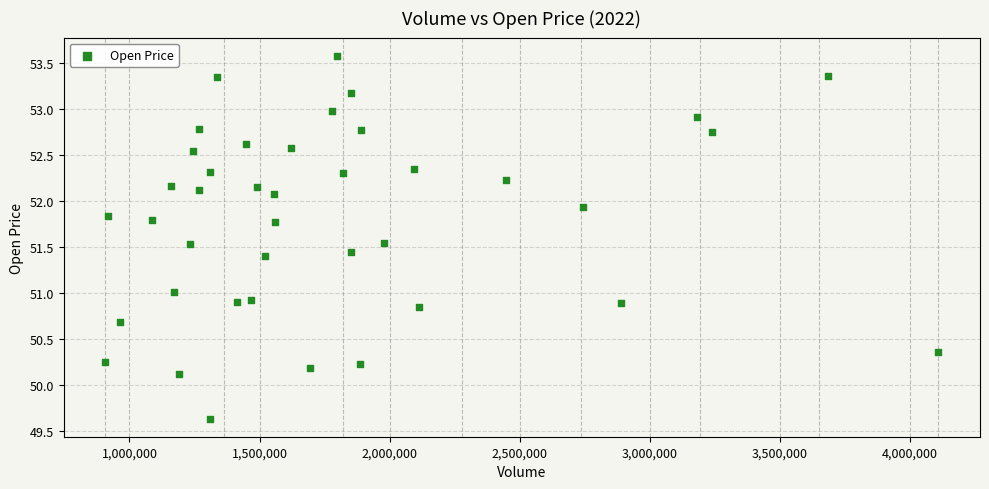

What is the range of X values (max minus min)?

3202900.0